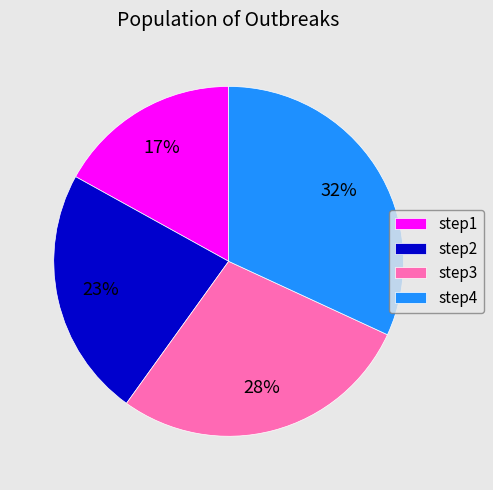

True or false: step1 accounts for 17% of the total.

True